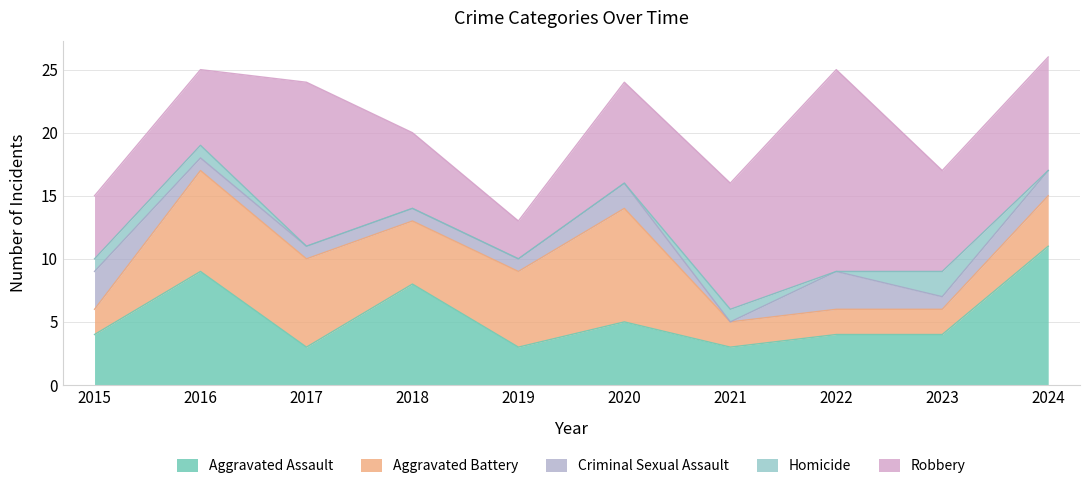

What is the sum of the Robbery values at 2020 and 2018?

14